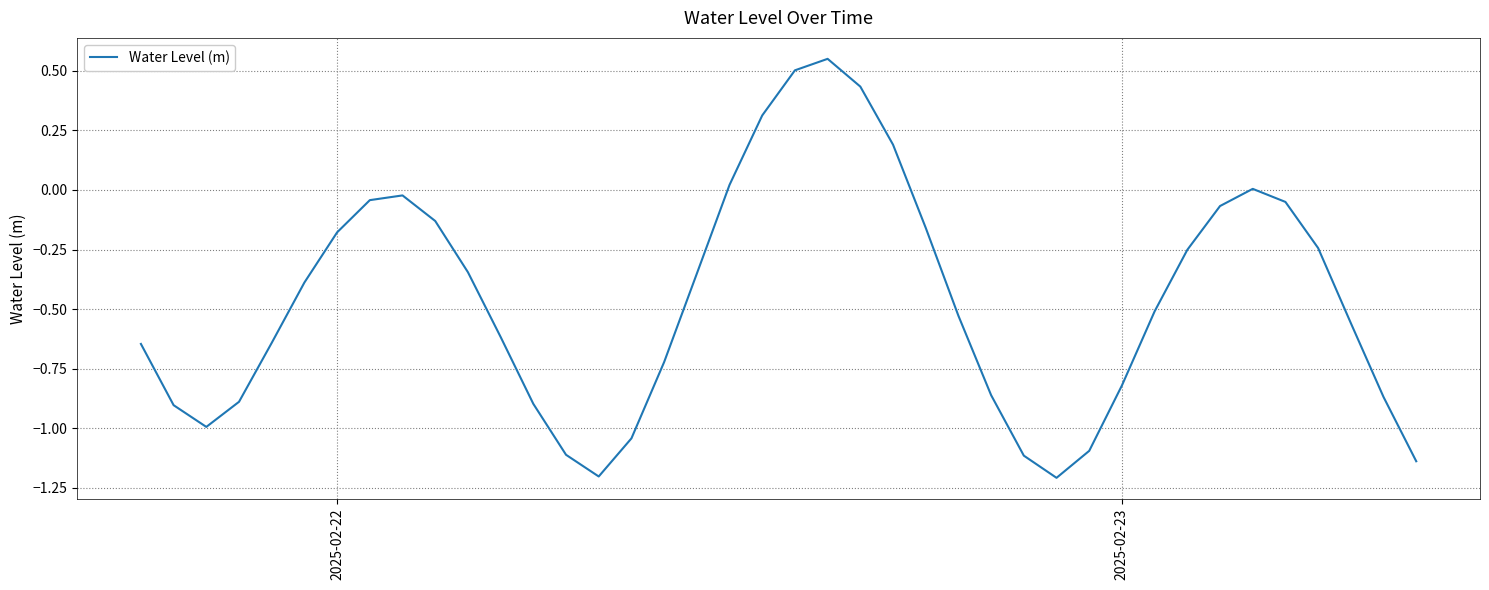

What is the minimum value shown in the chart?

-1.2